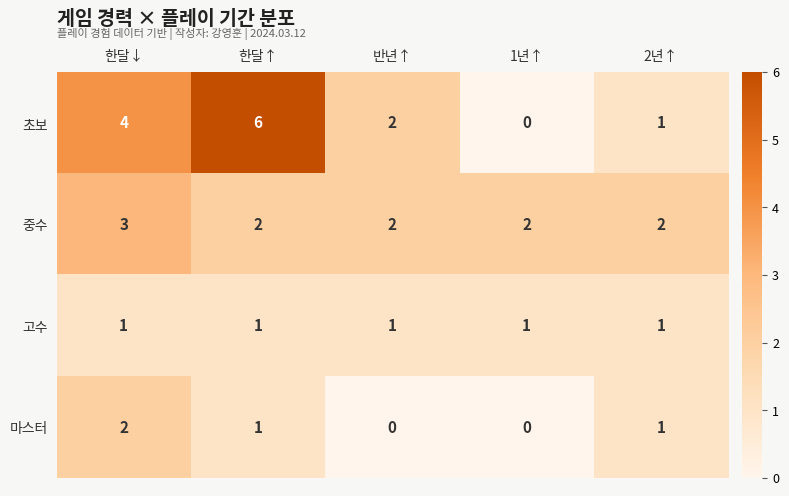

What is the sum of all 초보 values?

13